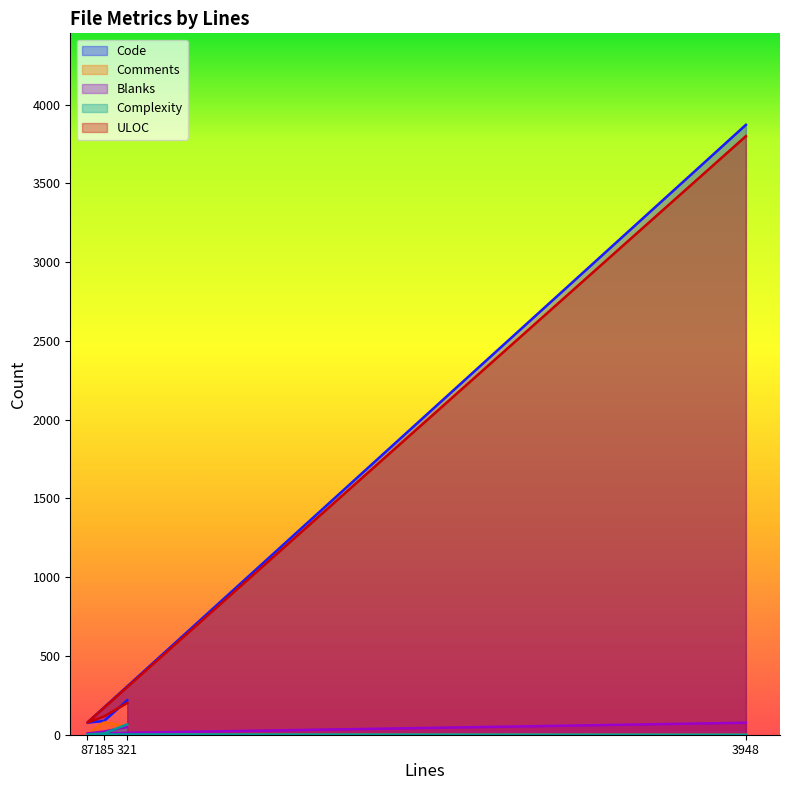

What are all the series names shown in the legend?

Code, Comments, Blanks, Complexity, ULOC